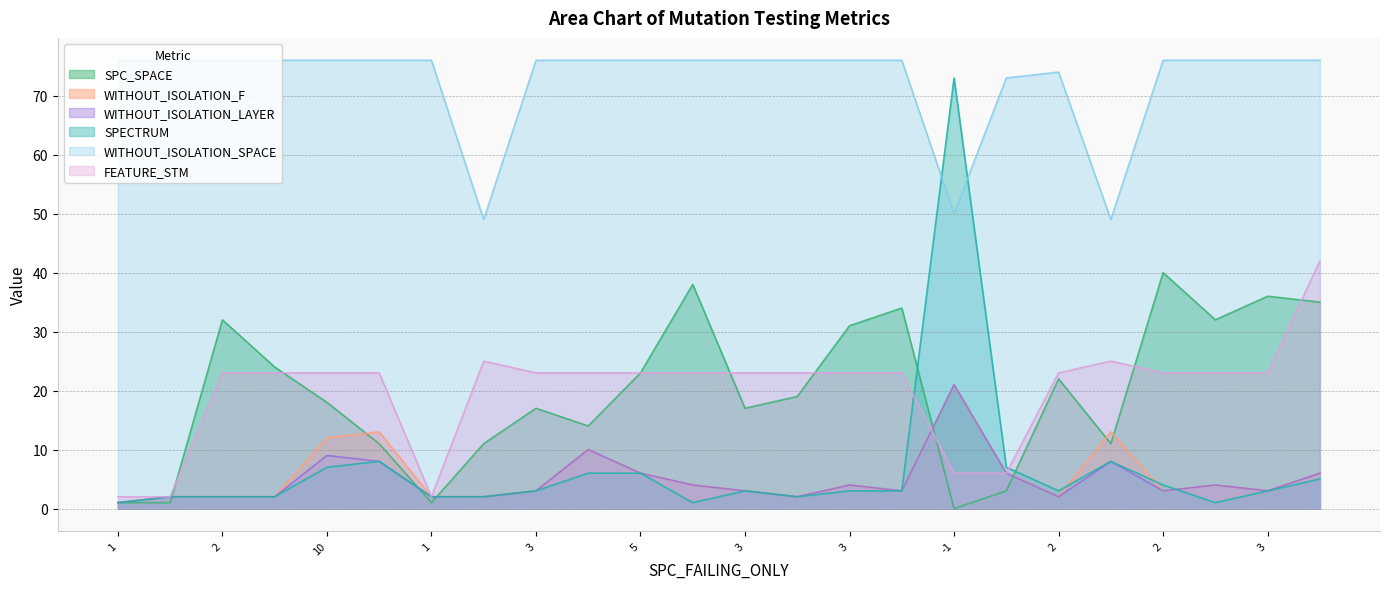

How many interior local valleys does the WITHOUT_ISOLATION_SPACE series have?

3